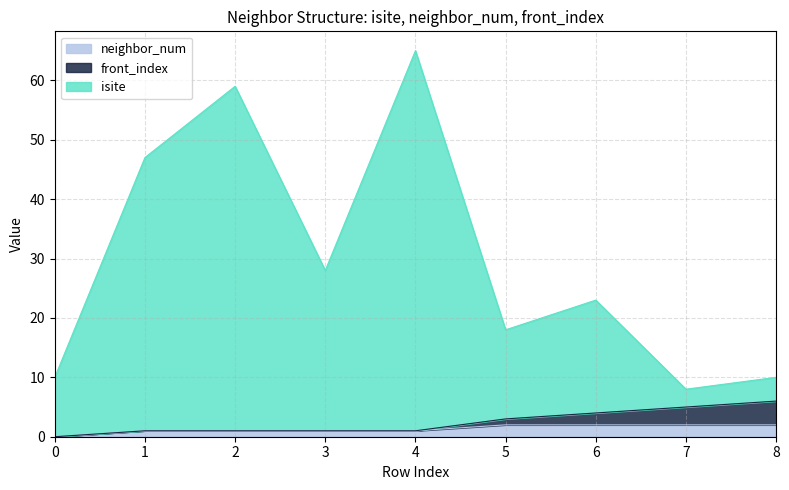

Which series has the widest spread of values?

isite